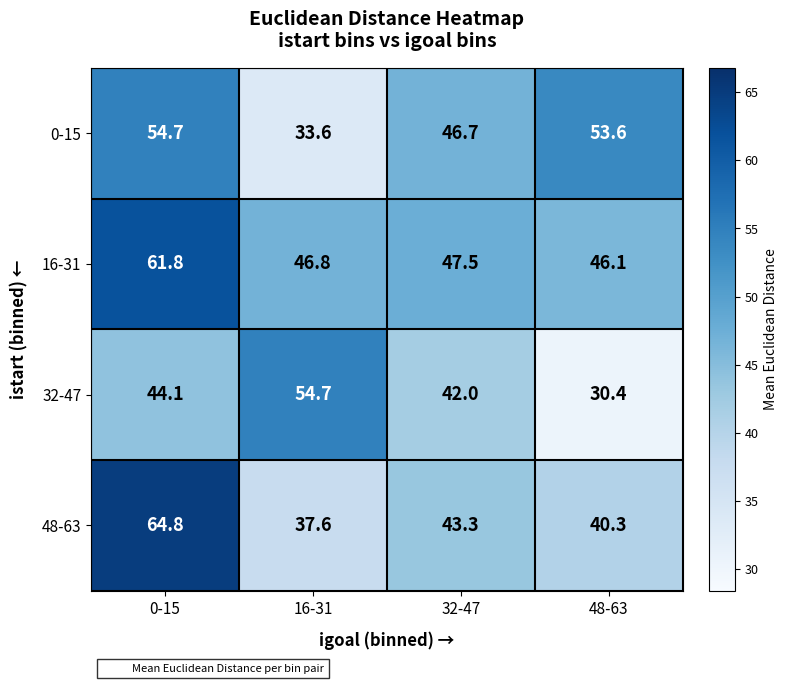

Count the number of categories in the chart.

4